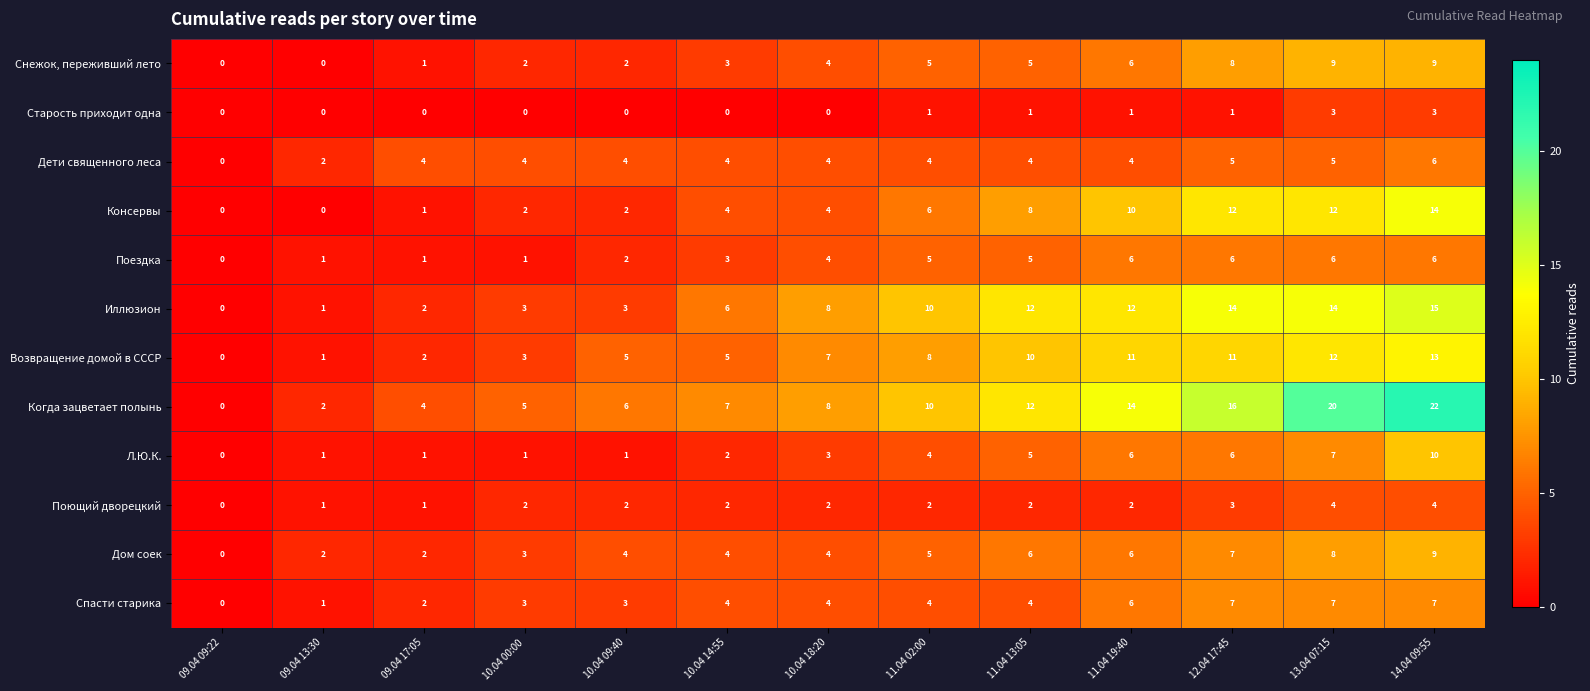

What is the average value of the Когда зацветает полынь series?

10